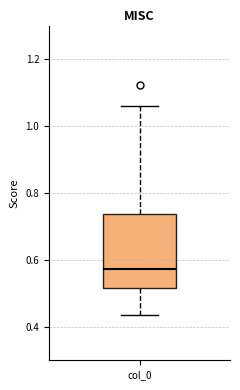

Transcribe this box plot: give where the median line is, the range the box spans, and where the two whiskers end, as read against the y-axis. The values are not printed on the chart, so give them approximately, as read against the axis.

median 0.58, box 0.52 to 0.74, whiskers 0.44 to 1.06